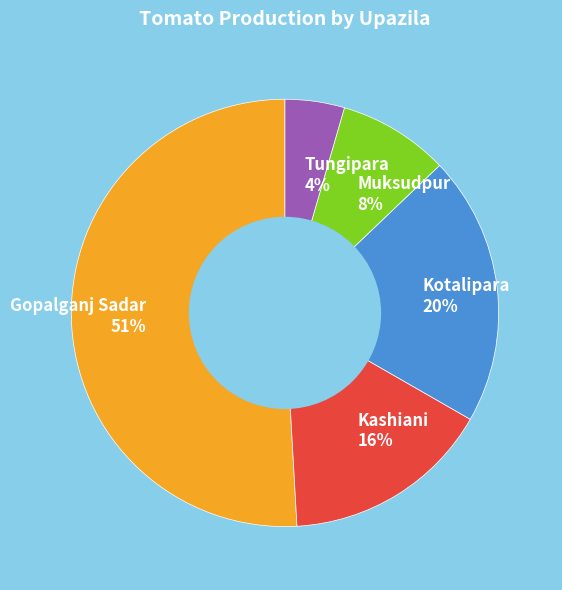

To the nearest percent, what is the average slice percentage?

20%